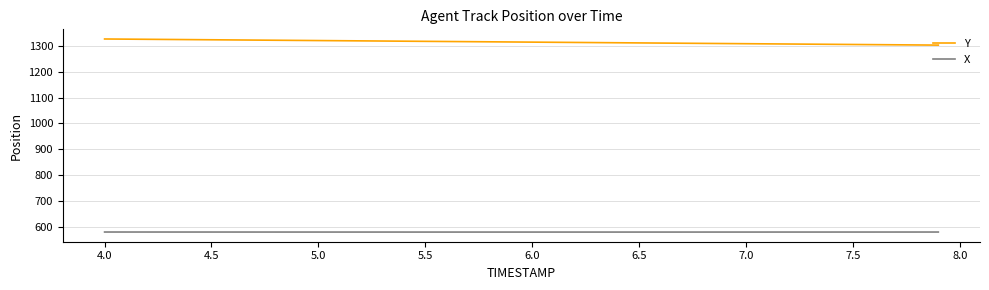

What is the difference between the maximum and second lowest values in the Y series?

23.2